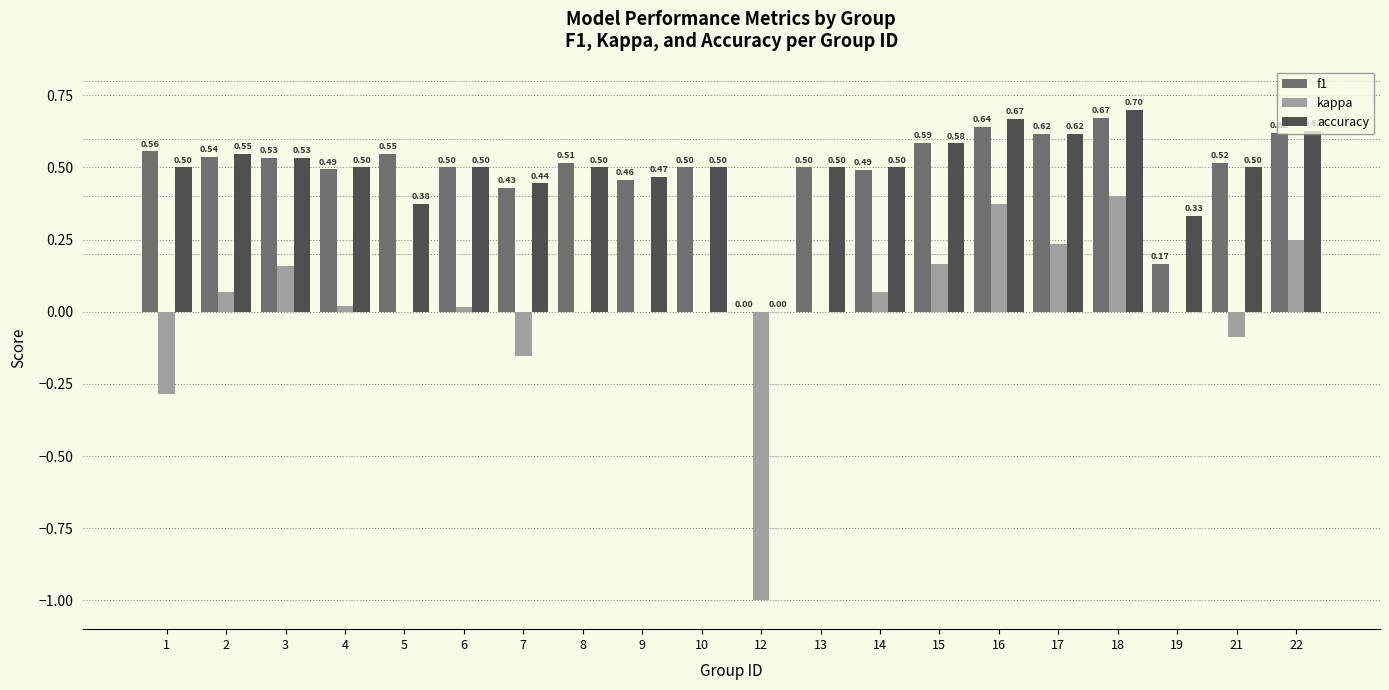

What is the sum of all f1 values?

9.9